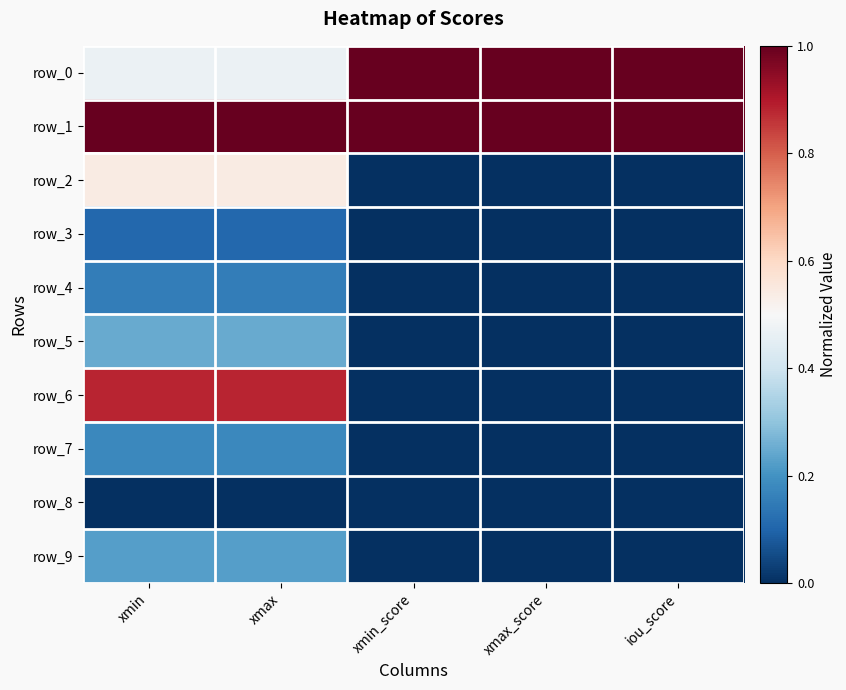

At which label does row_1 reach its minimum?

iou_score